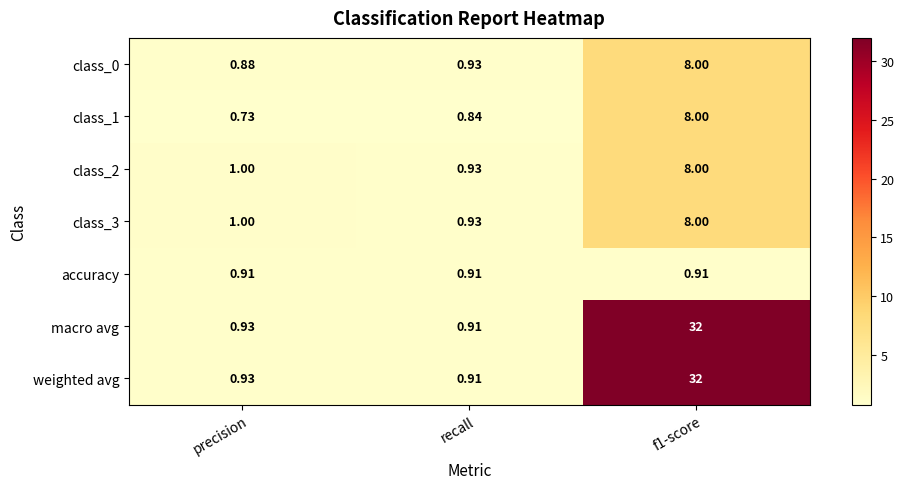

Is the value of class_2 at recall greater than the value of macro avg at f1-score?

No